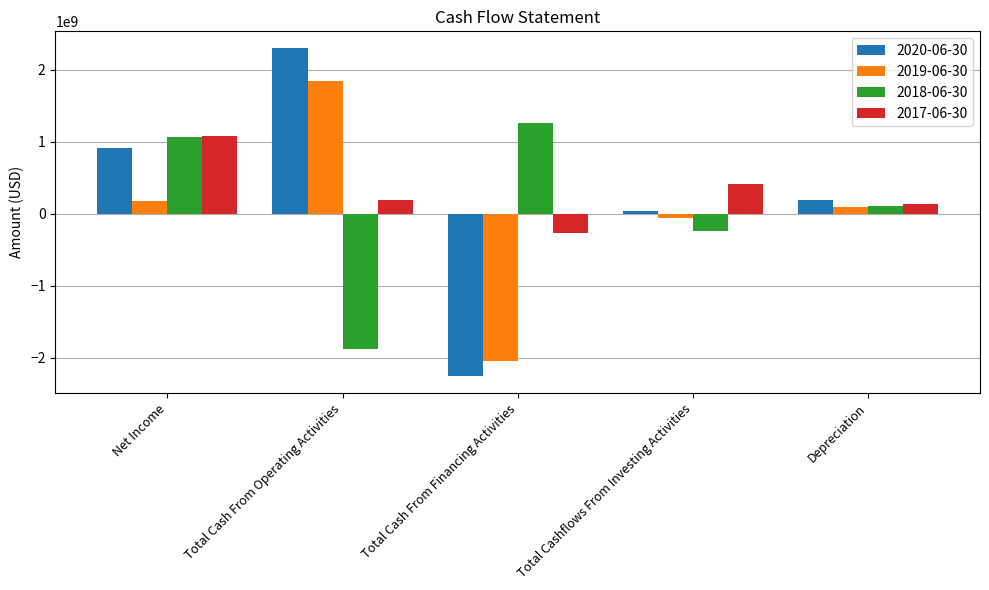

At which category is the sum across all series the highest?

Net Income